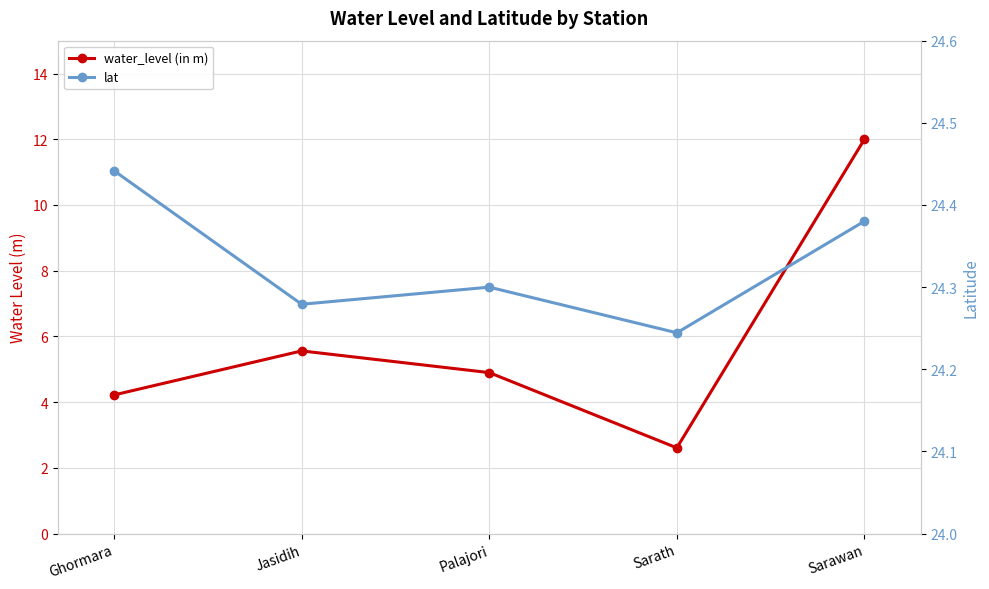

Count the lat values in the range 24 to 25.

5